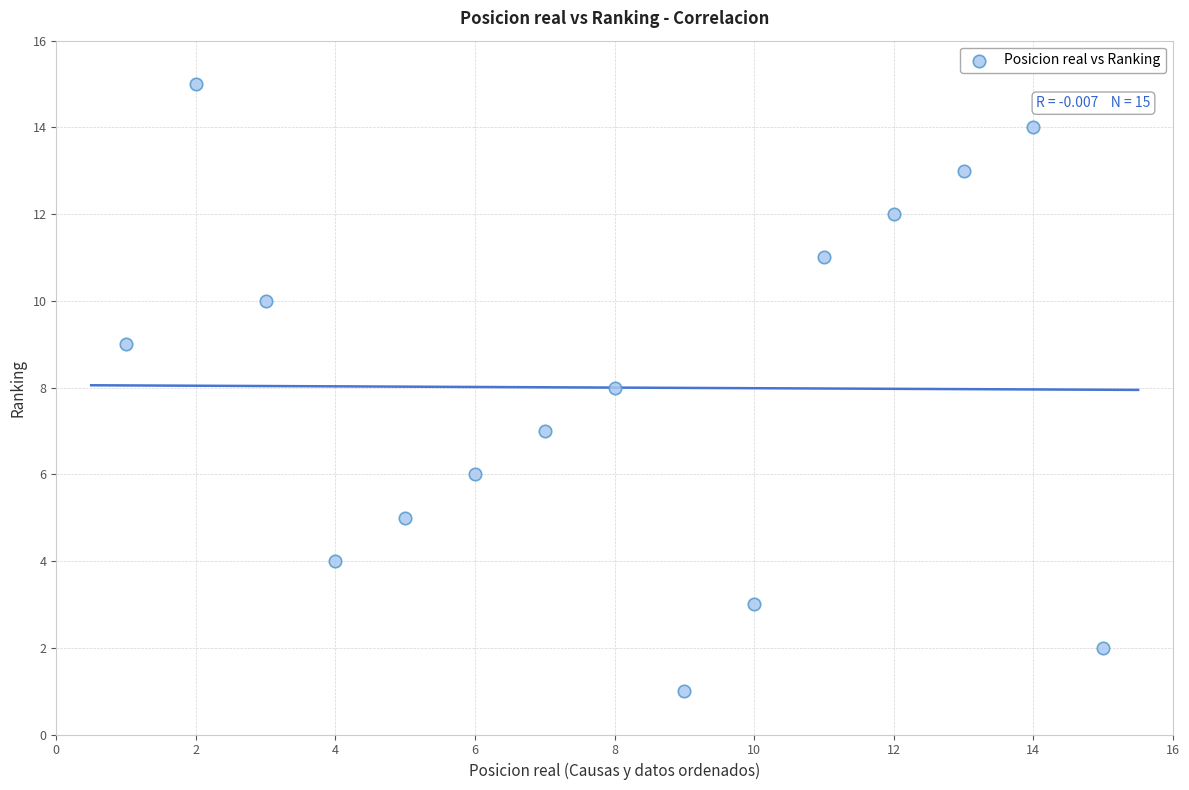

What is the range of Y values (max minus min)?

14